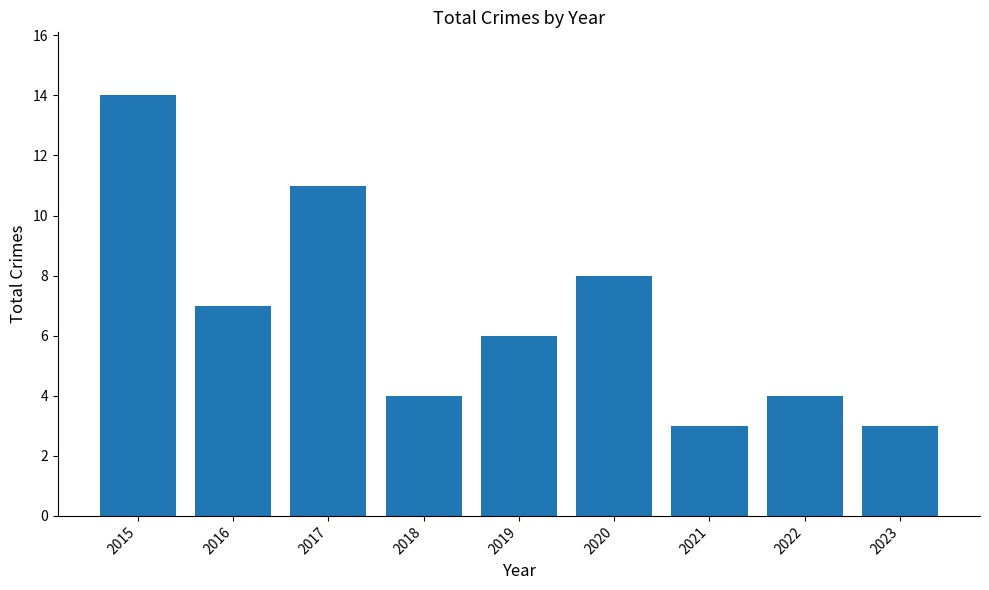

Are the bars horizontal?

No